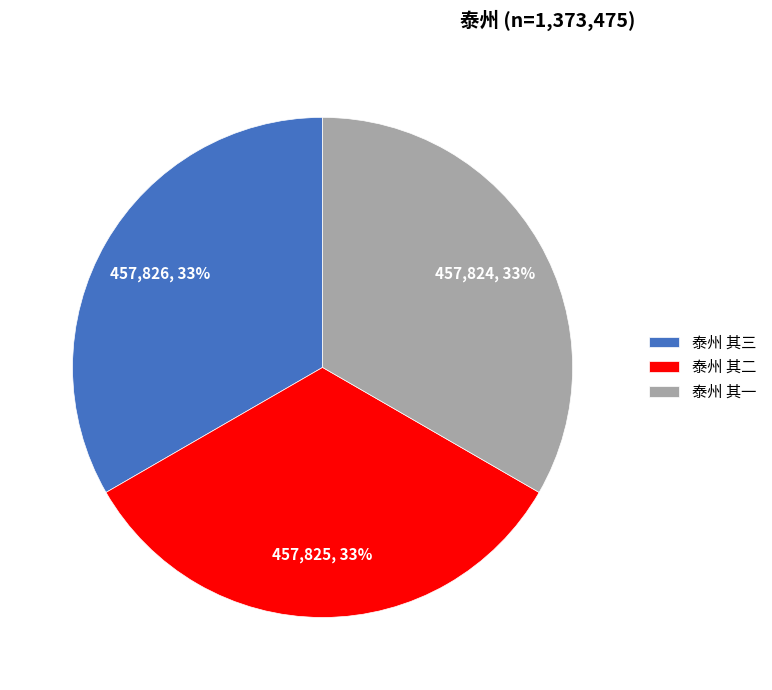

Approximately how many times larger is the value at 泰州 其二 compared to 泰州 其一?

1.0